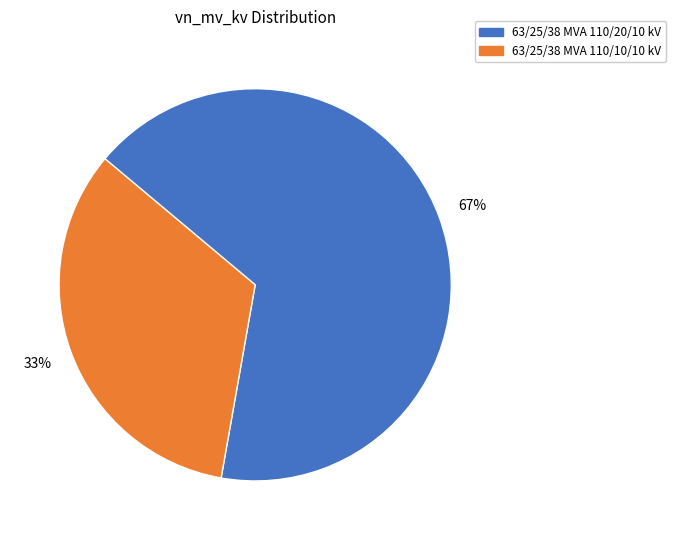

The 63/25/38 MVA 110/10/10 kV slice represents 40% of the pie. True or false?

False